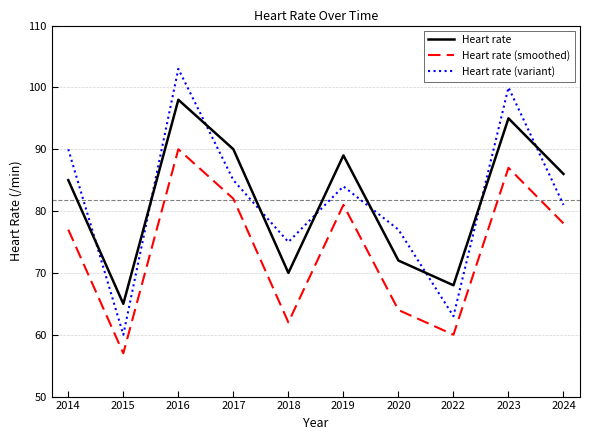

What is the approximate value of Heart rate (variant) at 2020, to the nearest 10?

80